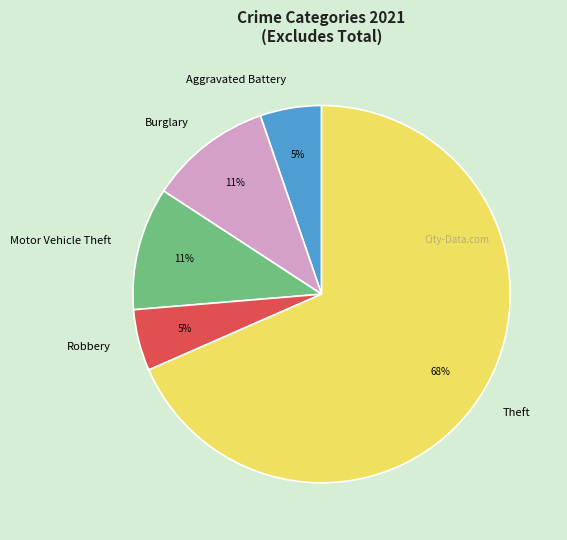

To the nearest percent, what is the difference between the largest and smallest slice percentages?

63%